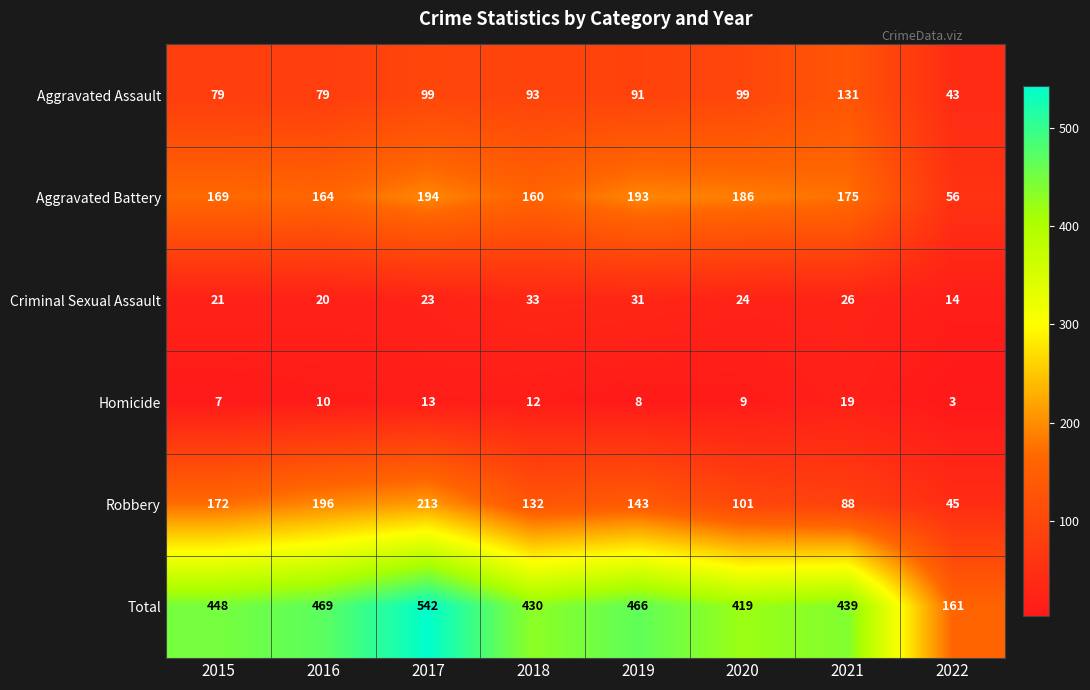

At how many categories does at least one series exceed 110?

8